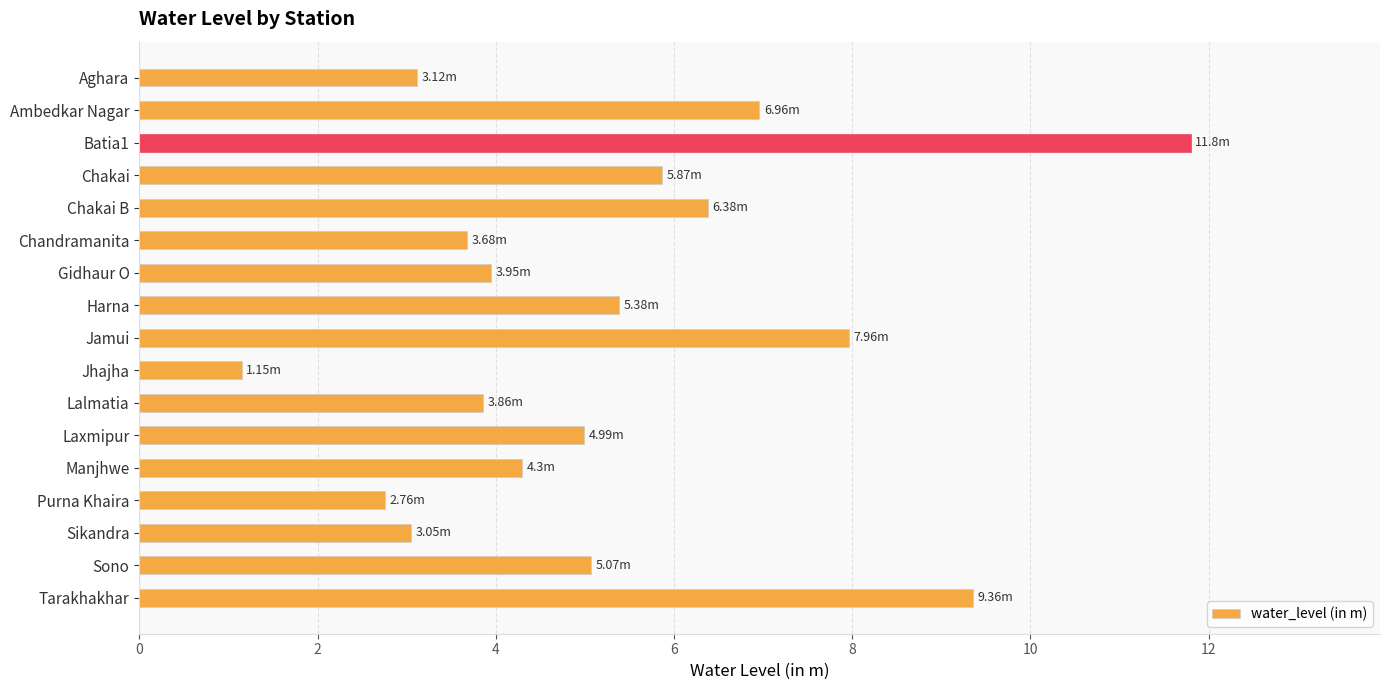

At which category does the chart reach its minimum across all series?

Jhajha